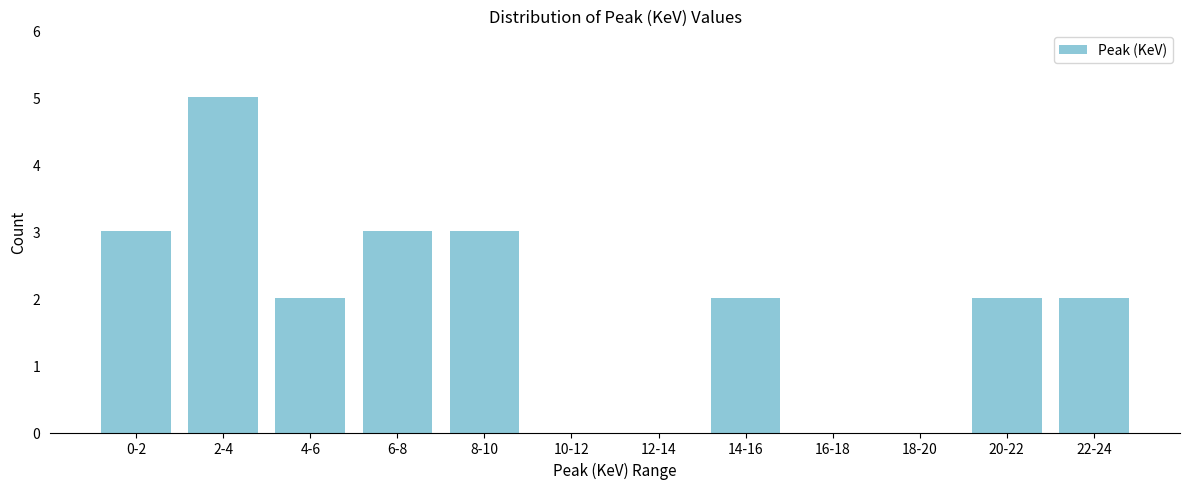

Reading left to right, transcribe all the data shown in this chart.

0-2=3	2-4=5	4-6=2	6-8=3	8-10=3	10-12=0	12-14=0	14-16=2	16-18=0	18-20=0	20-22=2	22-24=2